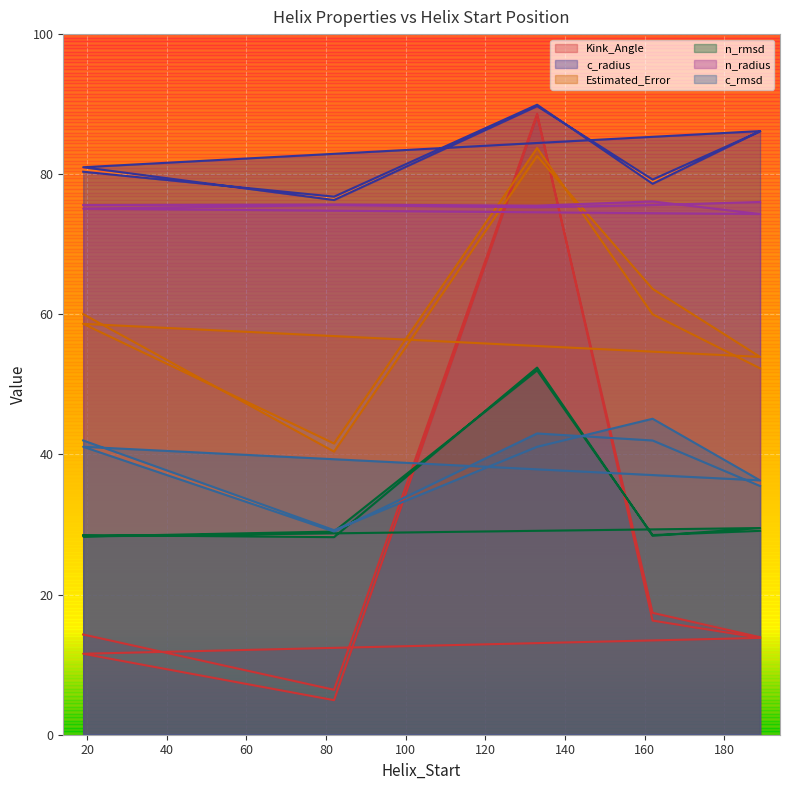

Where do Estimated_Error and Kink_Angle first cross each other?

82 and 133